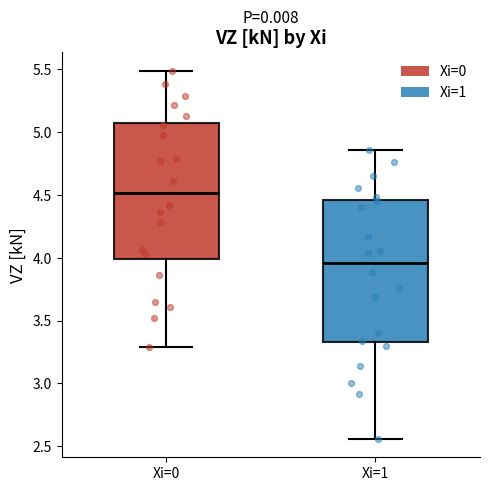

Where does the upper whisker of the box for Xi=1 end on the y-axis? The values are not printed on the chart, so give them approximately, as read against the axis.

4.85